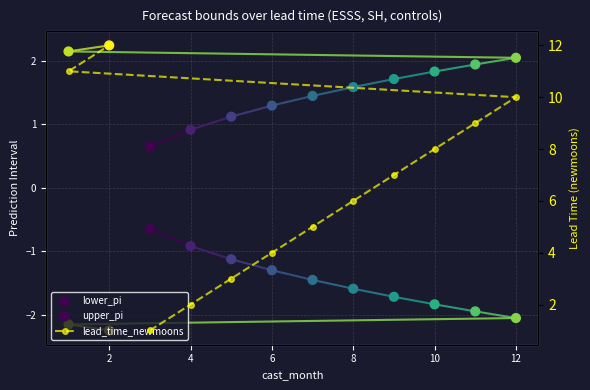

Is the value of lead_time_newmoons at 4 greater than the value of upper_pi at 2?

Yes